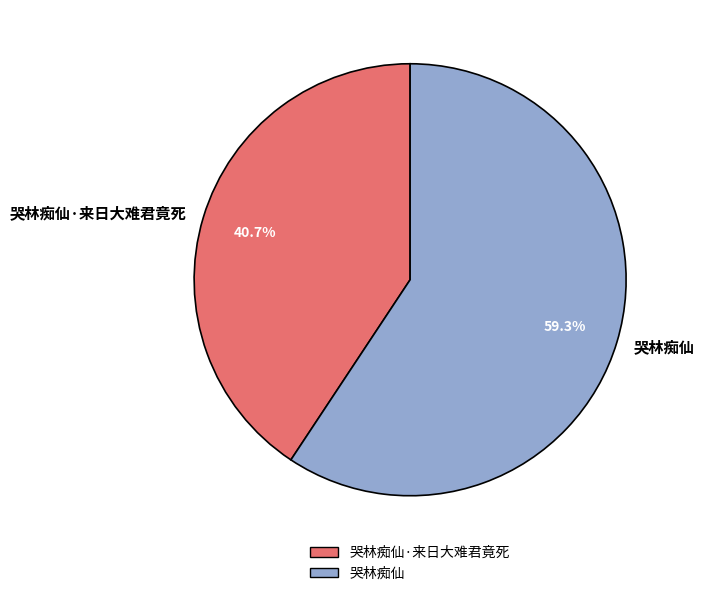

What is the ratio of the value at 哭林痴仙 to the value at 哭林痴仙·来日大难君竟死?

1.5